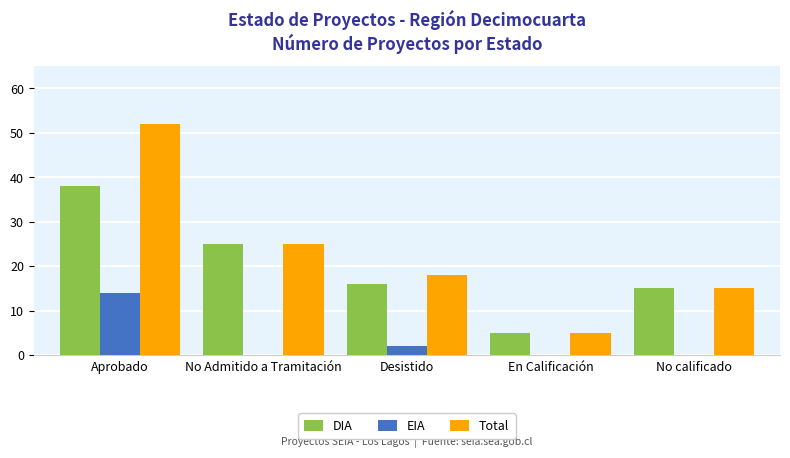

What are all the series names shown in the legend?

DIA, EIA, Total